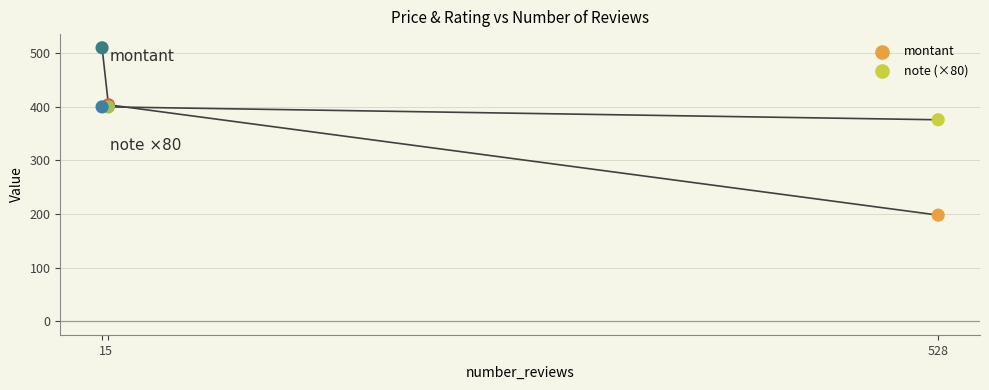

Which series contains the highest Y value?

montant